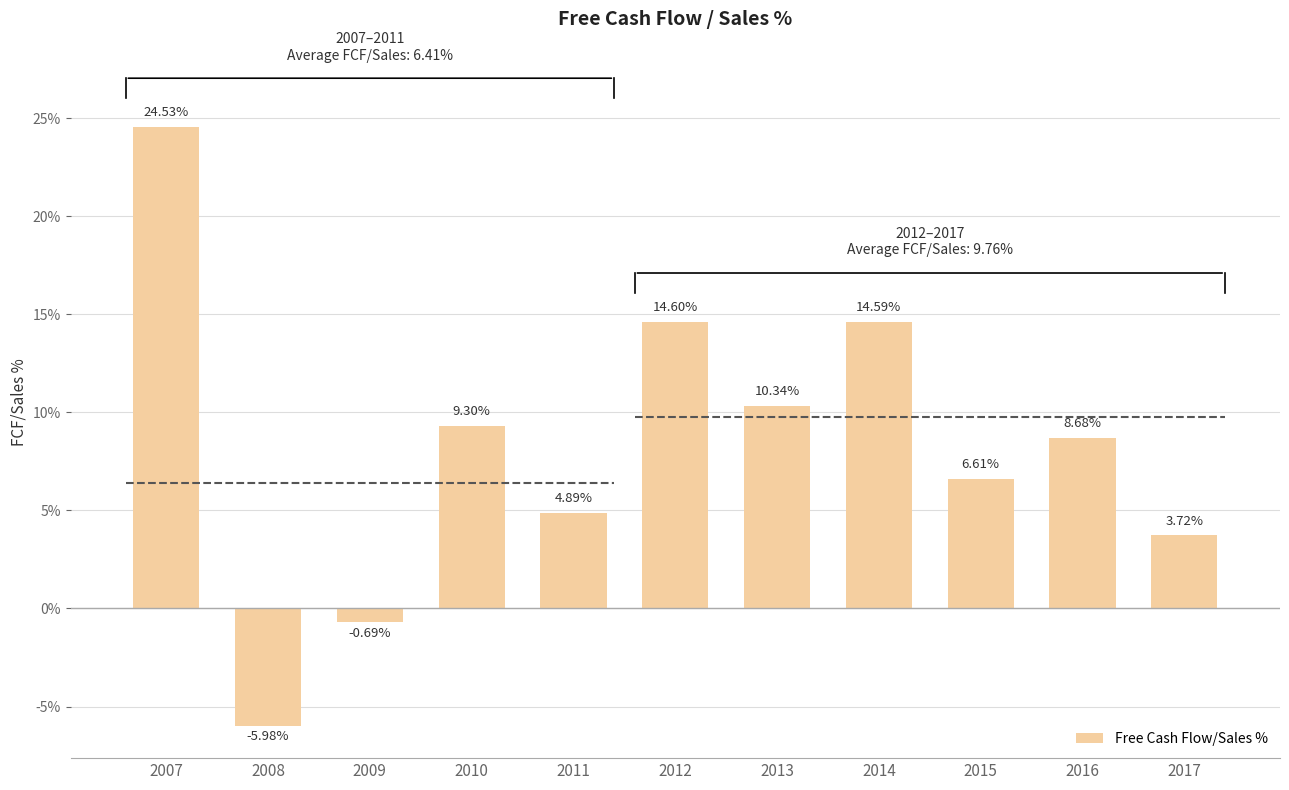

What is the greatest value displayed?

24.5